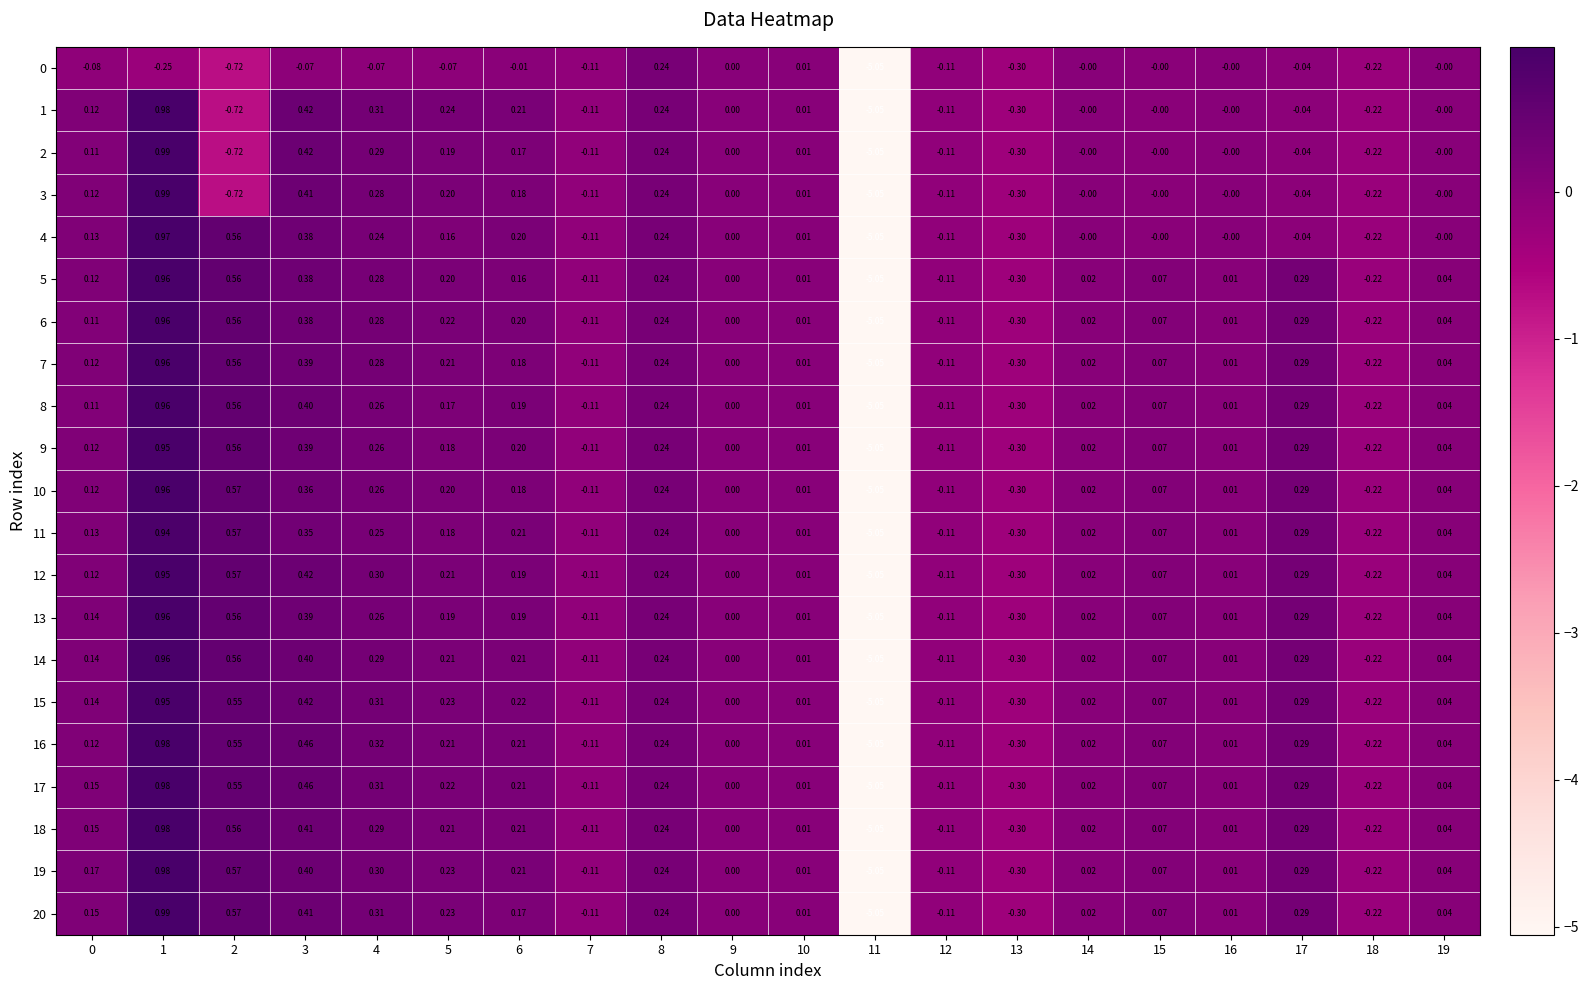

Is the value of 2 at 19 greater than the value of 18 at 1?

No